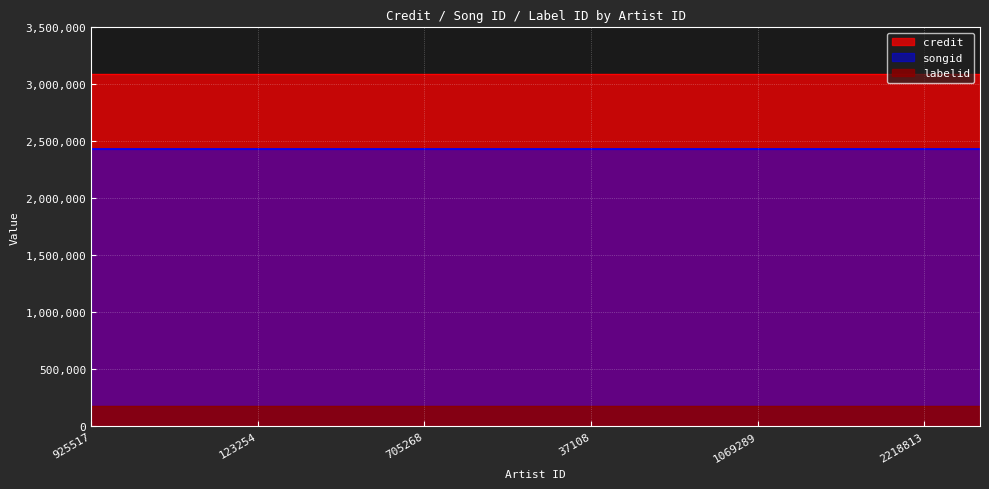

Does the chart display data point markers on the line(s)?

No